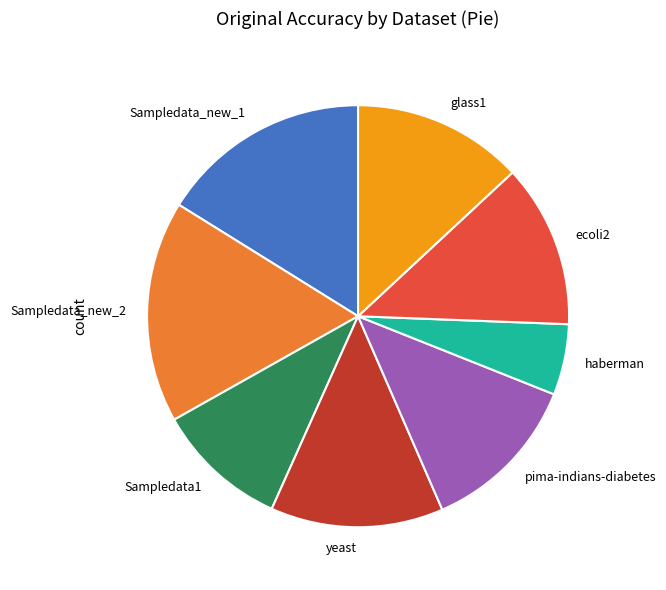

Do Sampledata_new_1 and Sampledata_new_2 together represent more than half of the pie?

No